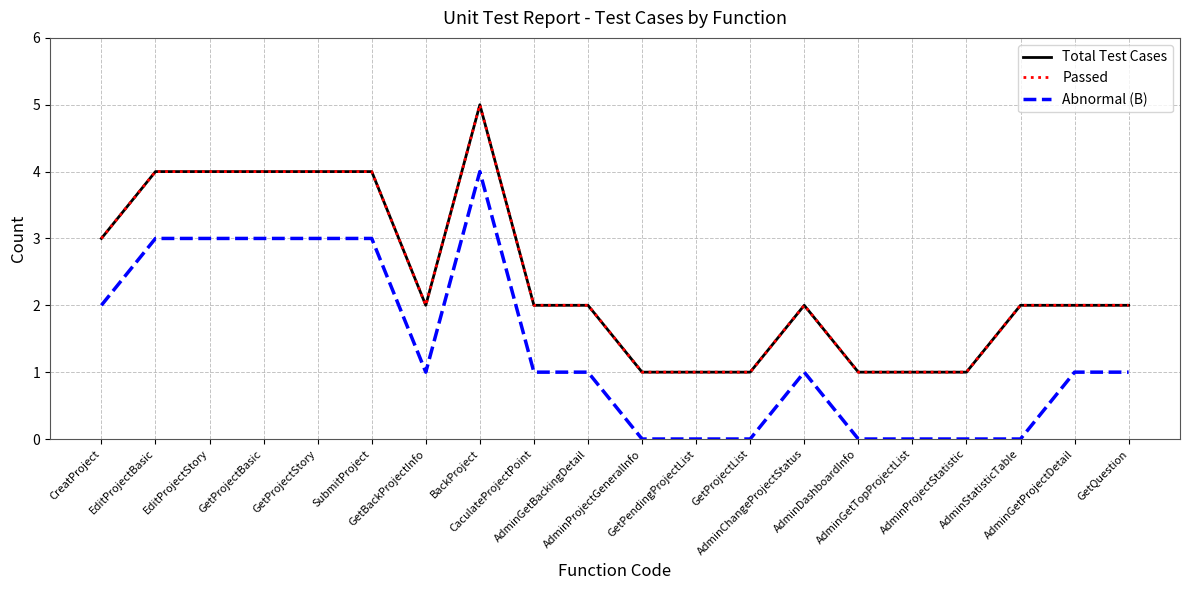

Is this an area chart (filled region under the line)?

No